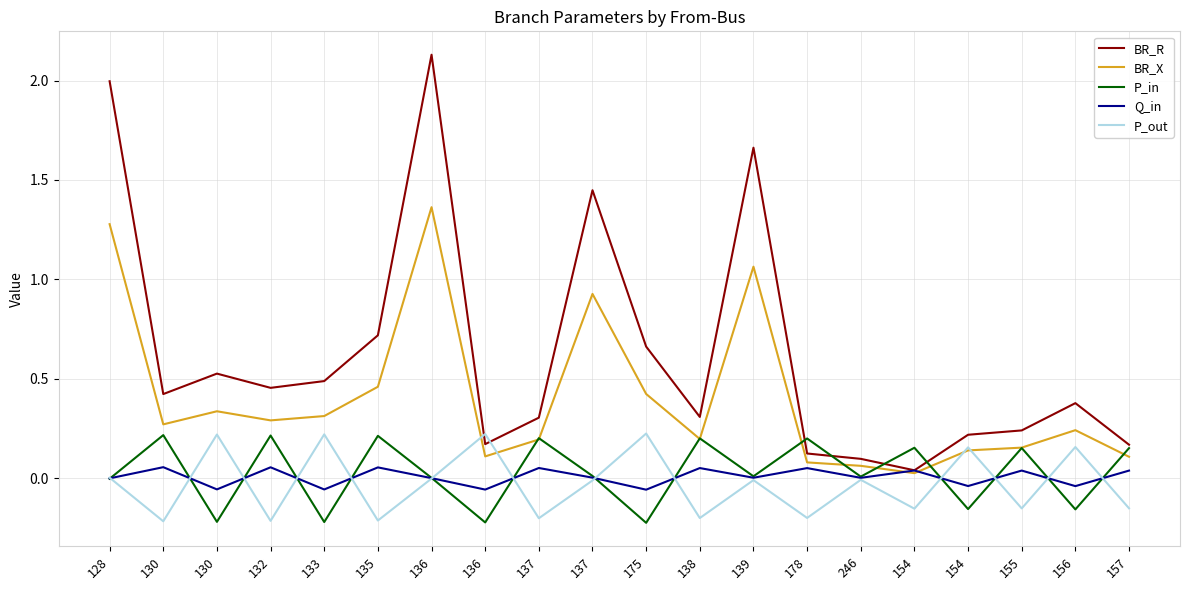

Does the chart have visible grid lines?

Yes